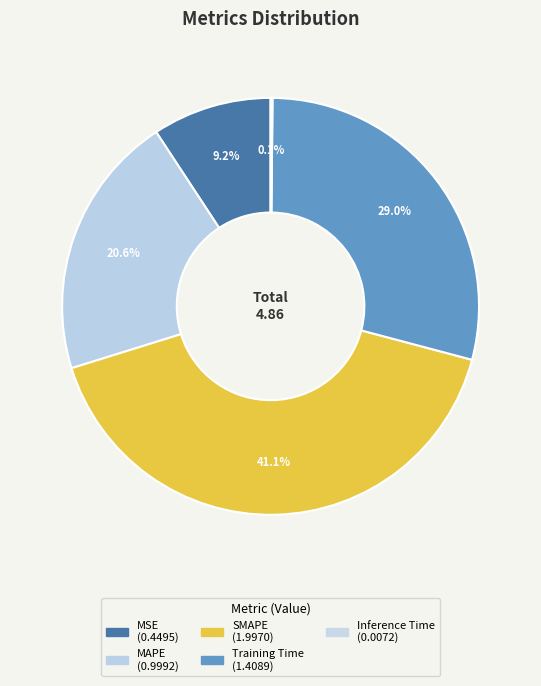

What percentage is the MAPE slice, to the nearest percent?

21%